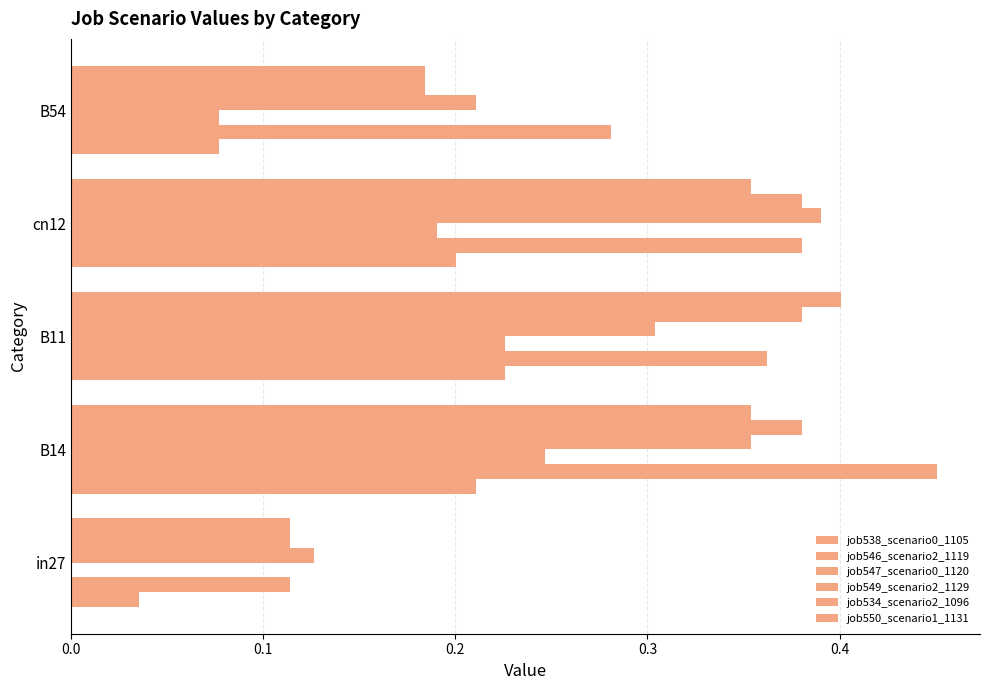

Count the job550_scenario1_1131 values in the range 0 to 1.

5